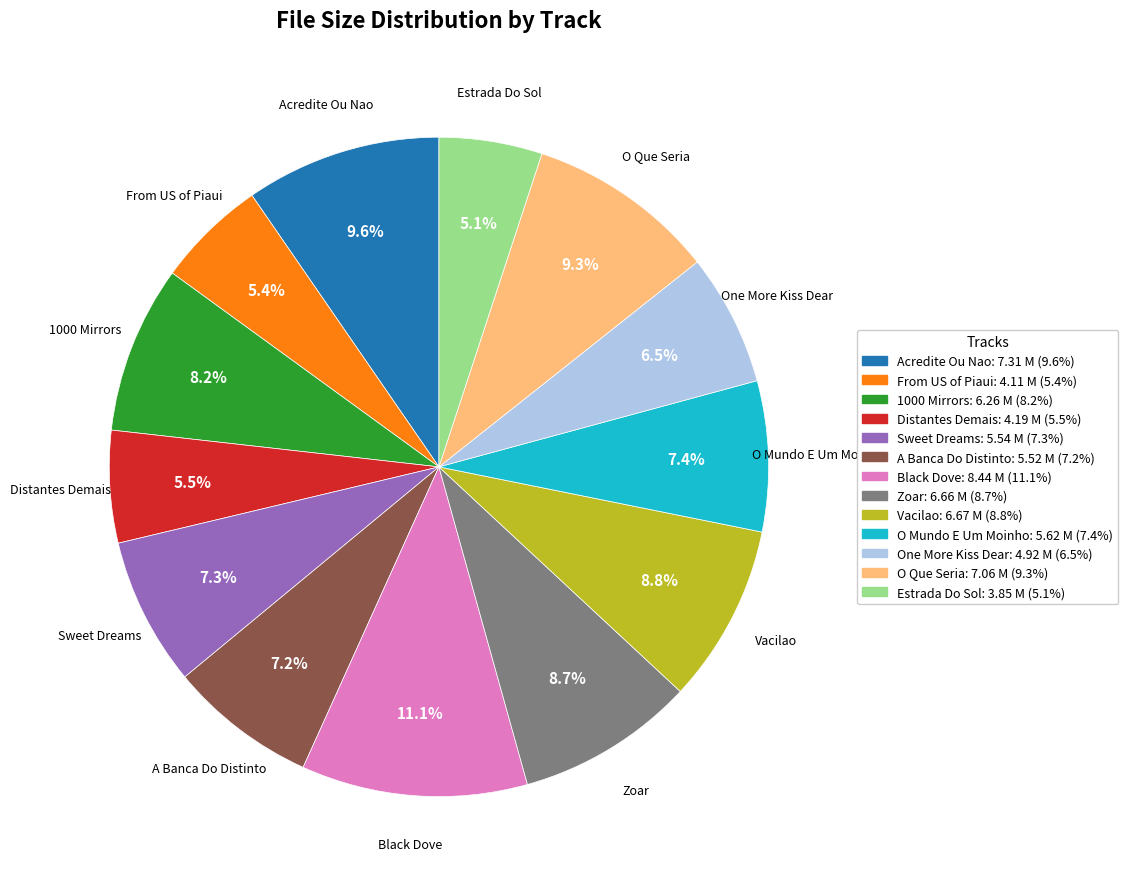

Is there a majority slice in this chart?

No